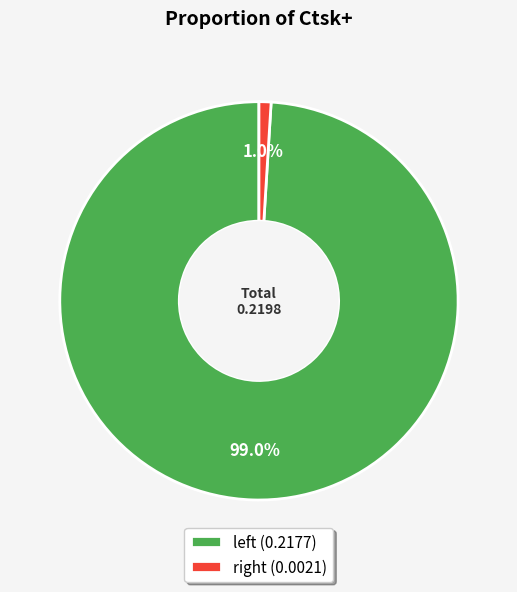

Is there any slice that represents more than half of the pie?

Yes